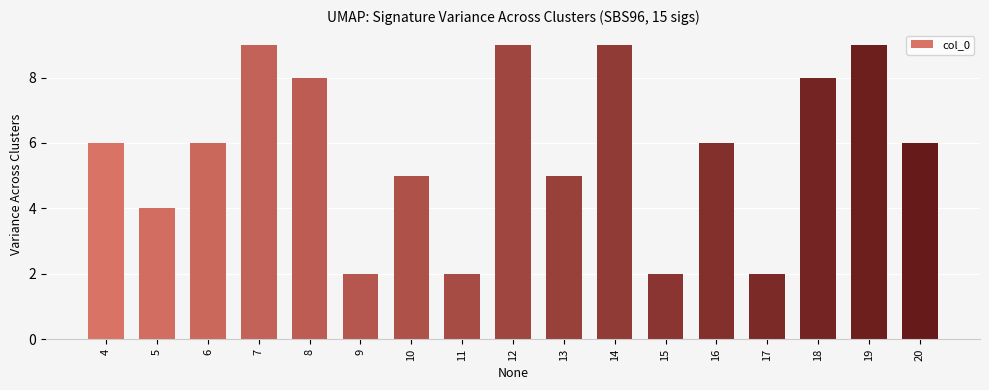

What is the change in value from 14 to 16?

-3